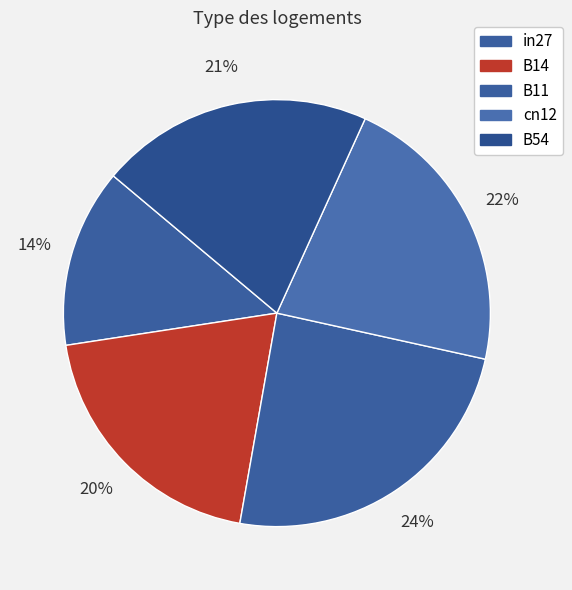

Is it true that B11 is 38% of the pie?

False